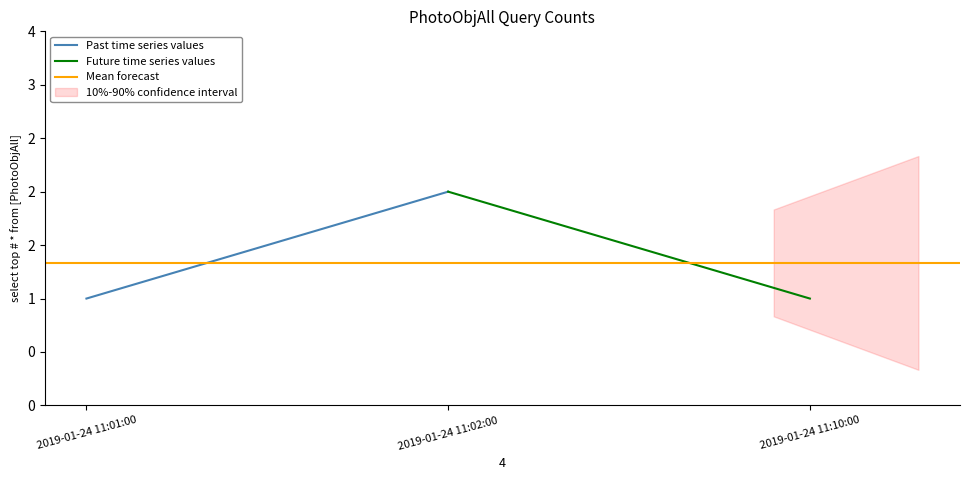

Reading left to right, extract all data points from this chart.

Past time series values: 1.0	2.0
Future time series values: 2.0	1.0
Mean forecast: 1.3	1.3